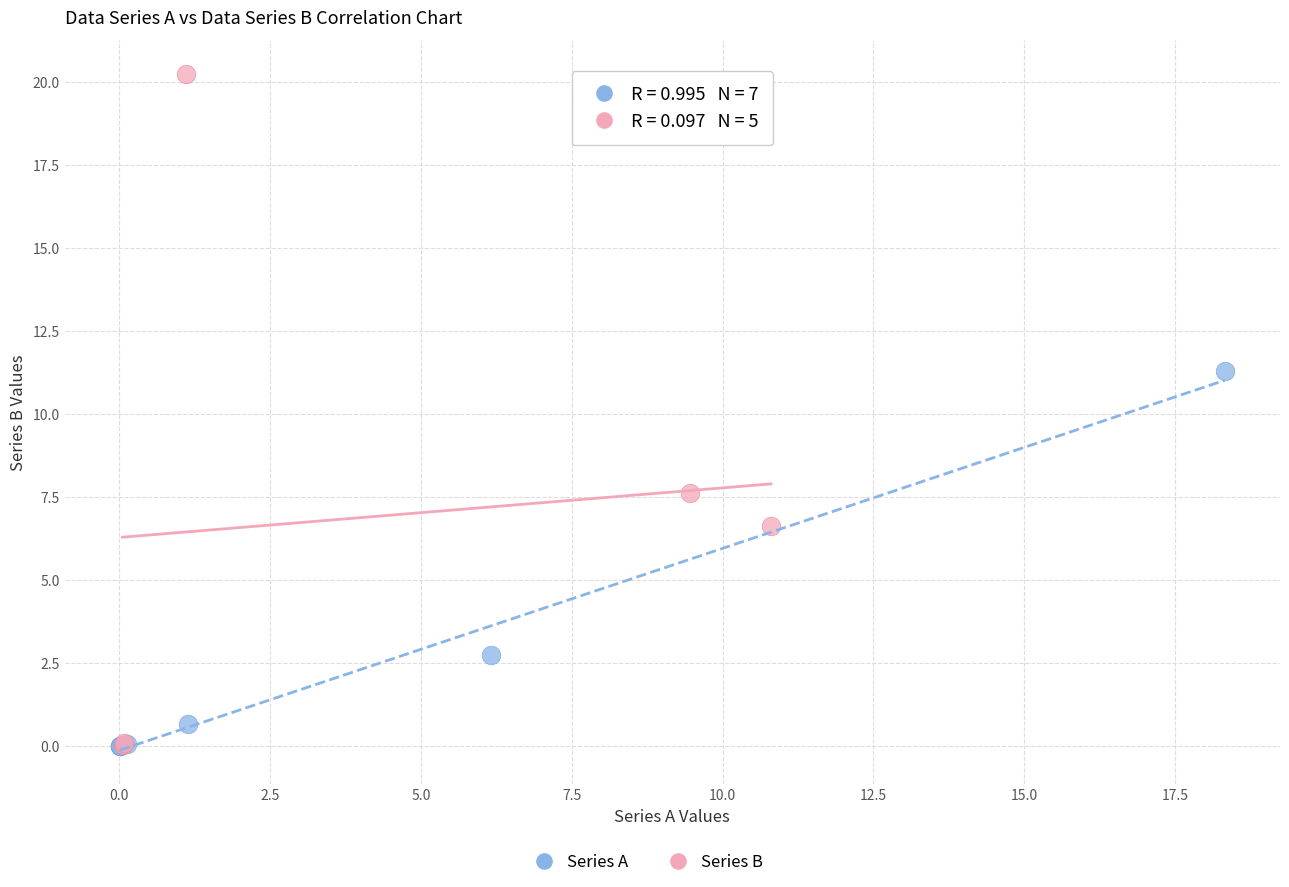

Which series has the largest Y range (max minus min)?

Series B